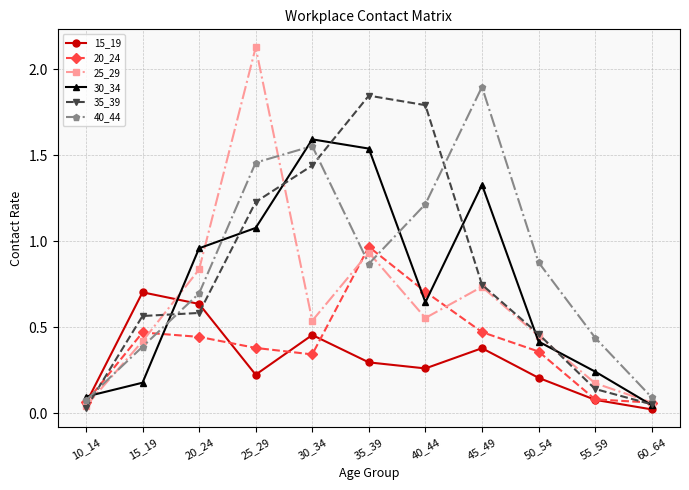

Which series ends up on top after the final intersection of 40_44 and 15_19?

40_44